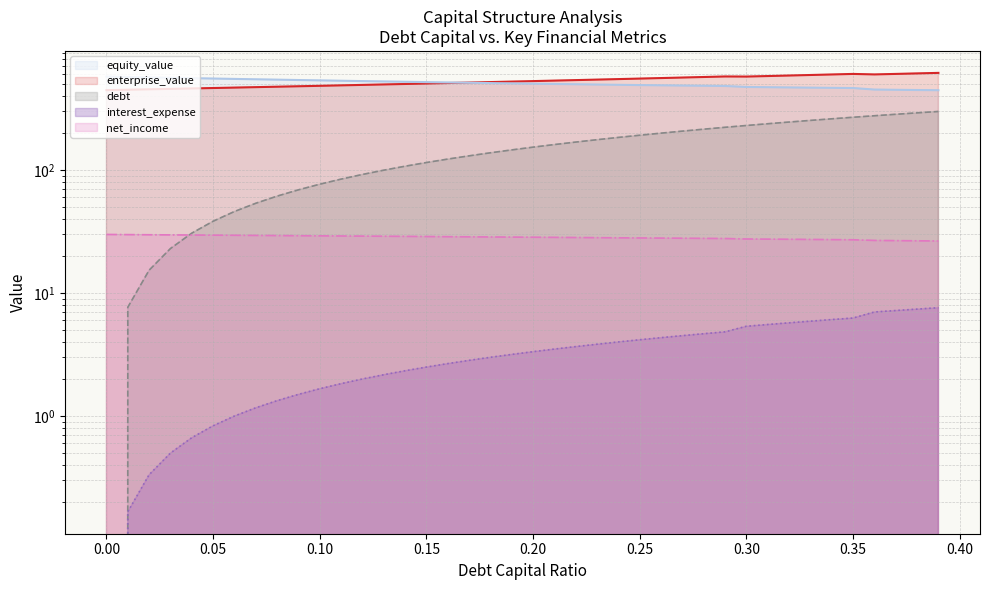

What is the label of the 9th point from the right?

0.31